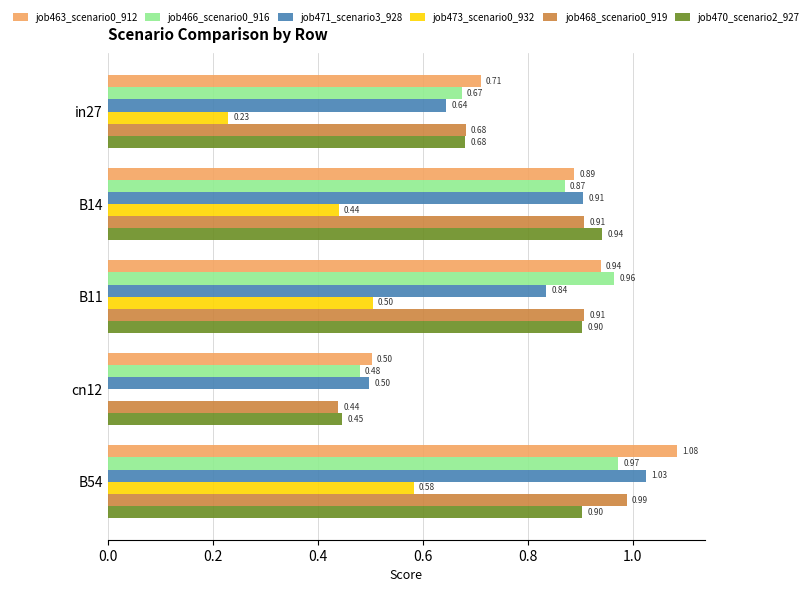

What is the total value across all series at B14?

5.0